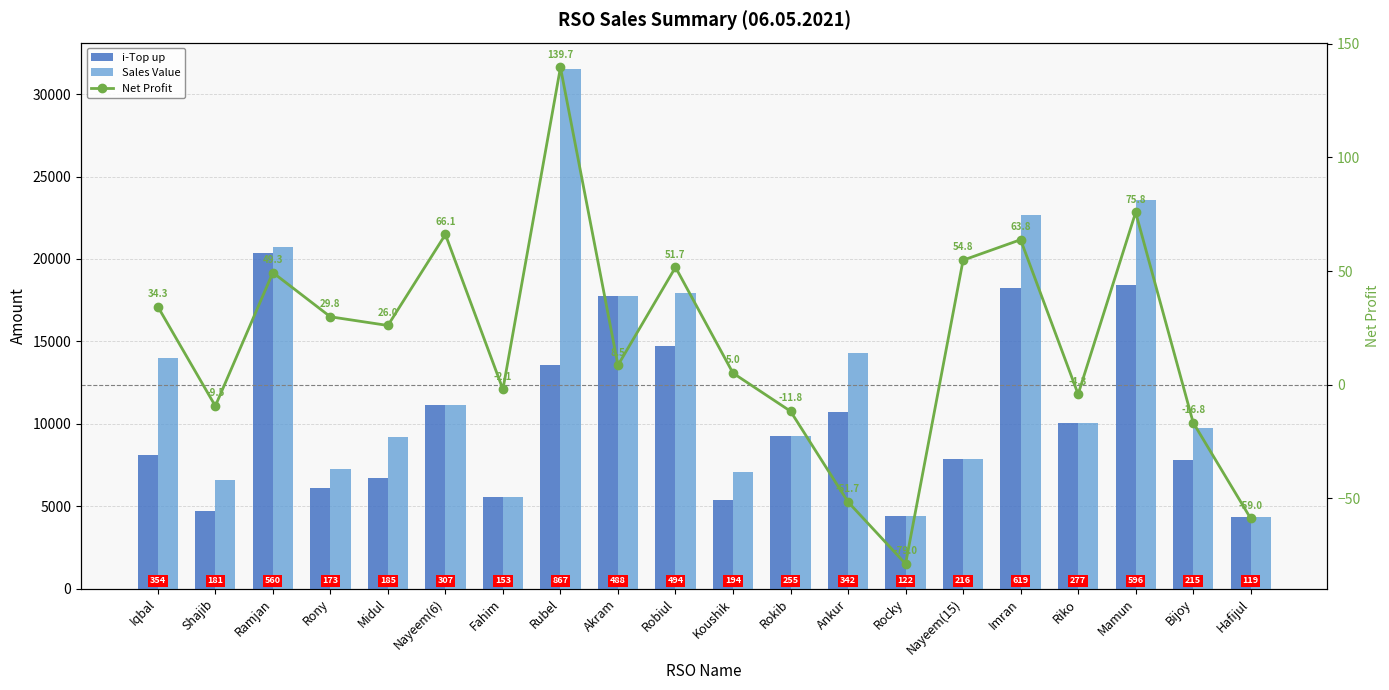

Which label corresponds to the largest value in the chart?

Rubel